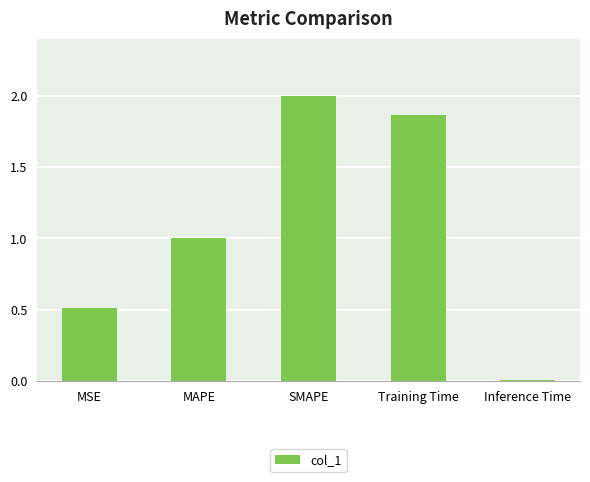

The chart shows a value of 1.1 at Training Time. True or false?

False